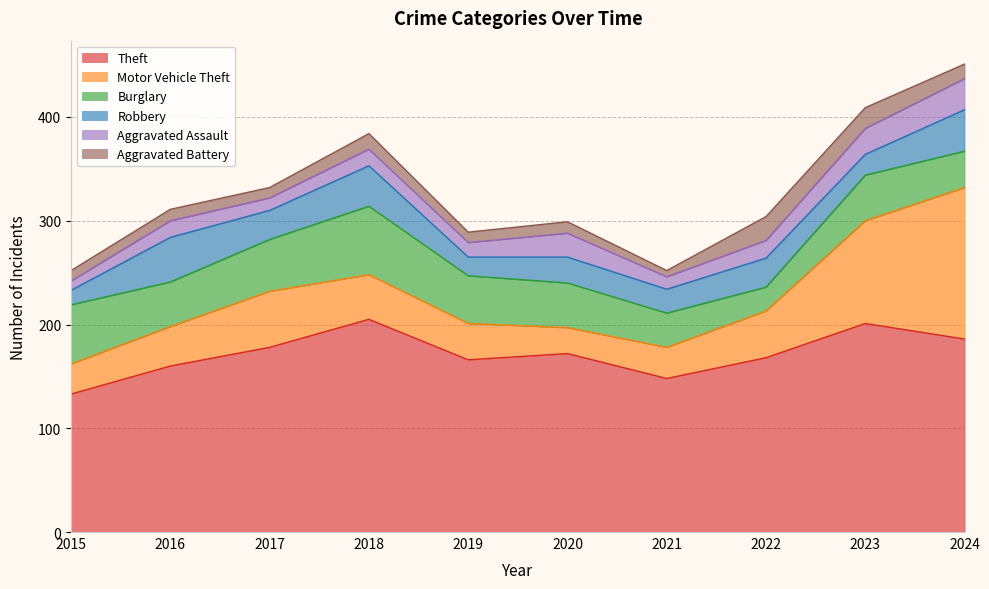

Rank the series by their maximum value, from lowest to highest.

Aggravated Battery, Aggravated Assault, Robbery, Burglary, Motor Vehicle Theft, Theft